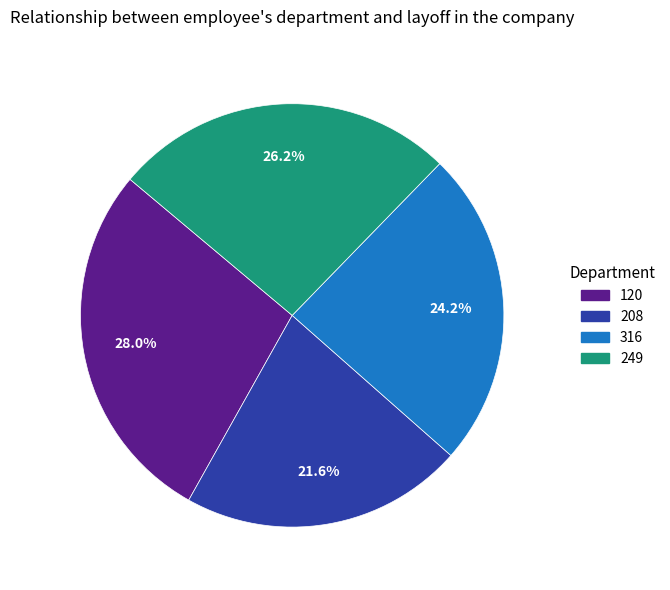

What percentage do 249 and 208 together represent?

47.8%